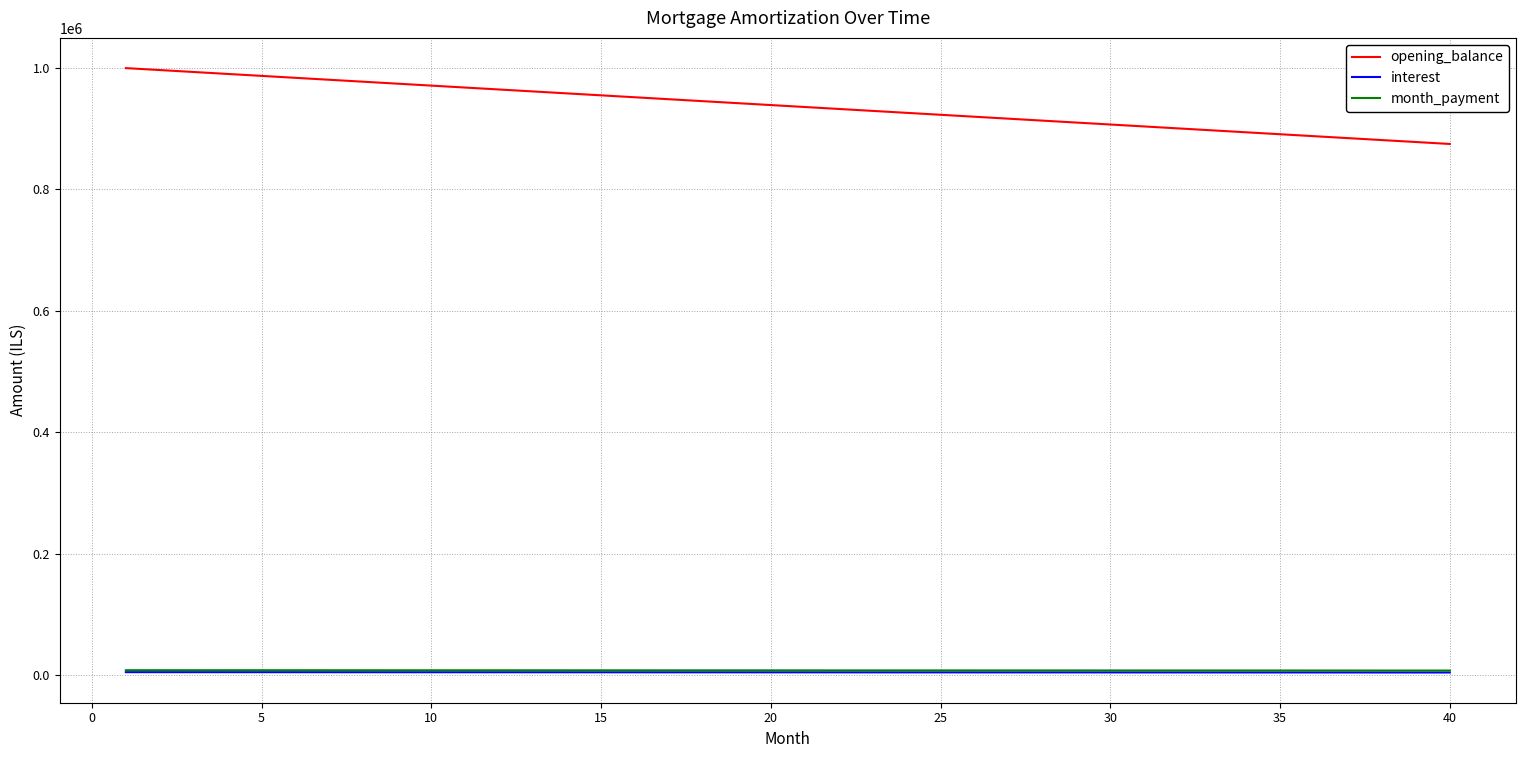

How many lines are shown in the chart?

3